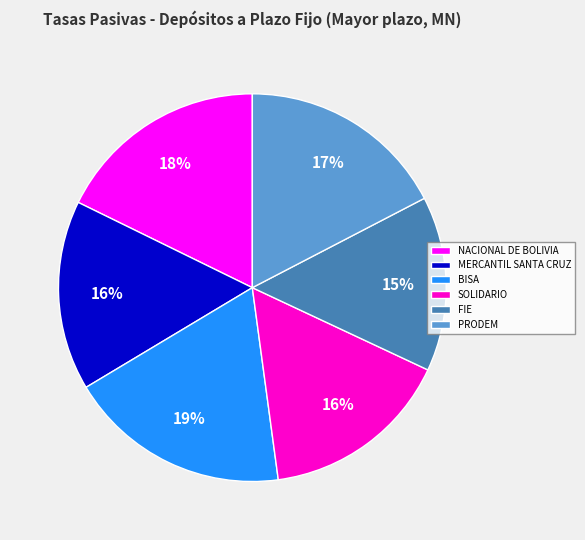

Do SOLIDARIO and NACIONAL DE BOLIVIA together represent more than half of the pie?

No